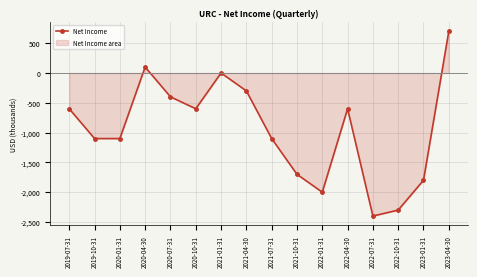

Reading left to right, what are all the values shown in this chart?

2019-07-31=-600	2019-10-31=-1100	2020-01-31=-1100	2020-04-30=100	2020-07-31=-400	2020-10-31=-600	2021-01-31=0	2021-04-30=-300	2021-07-31=-1100	2021-10-31=-1700	2022-01-31=-2000	2022-04-30=-600	2022-07-31=-2400	2022-10-31=-2300	2023-01-31=-1800	2023-04-30=700